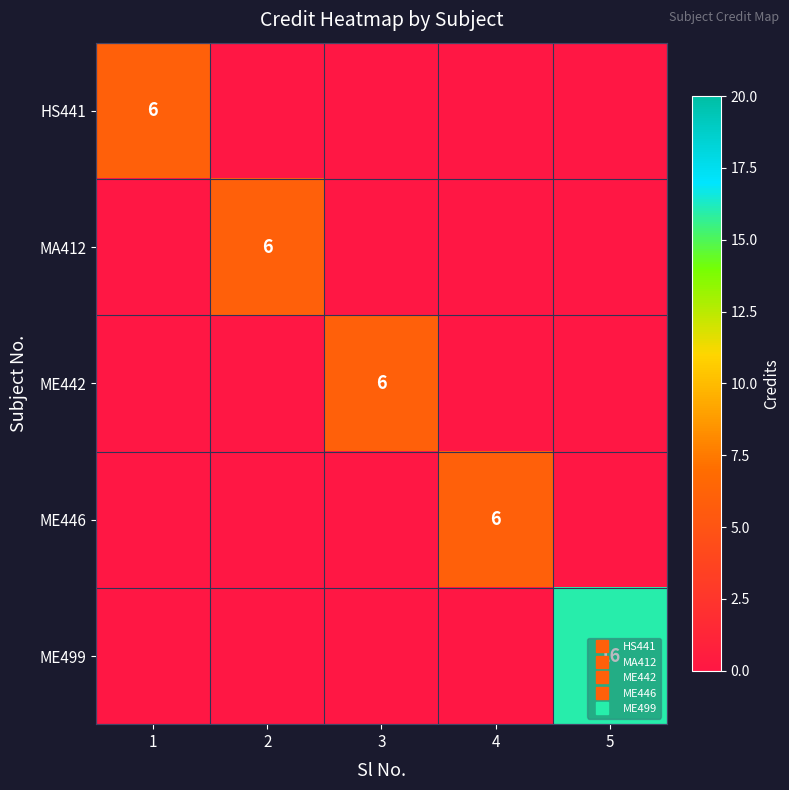

Is it true that MA412 equals 0 at 4?

True